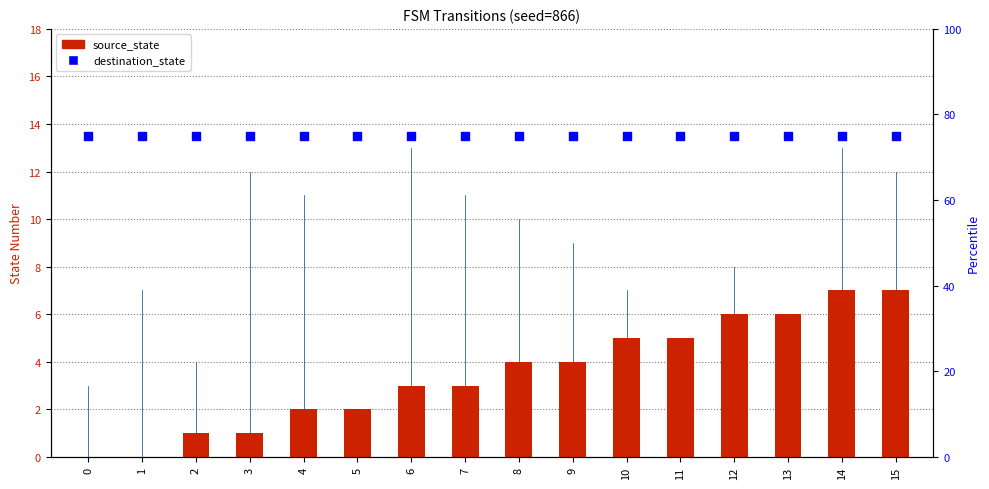

Which series contains the lowest Y value?

source_state